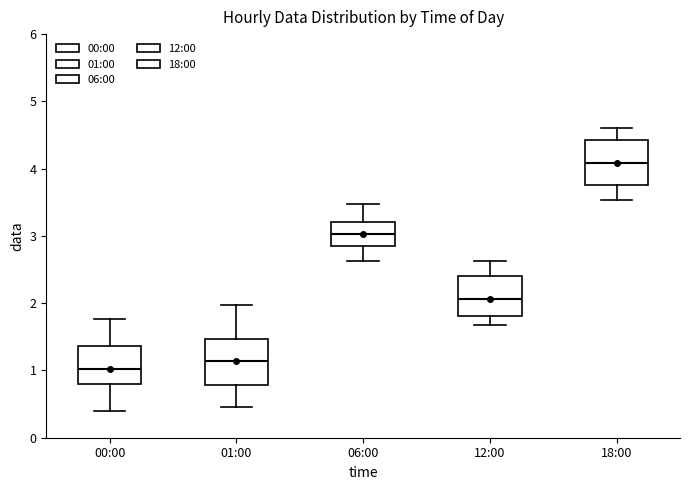

Which box's median line is the lowest?

00:00